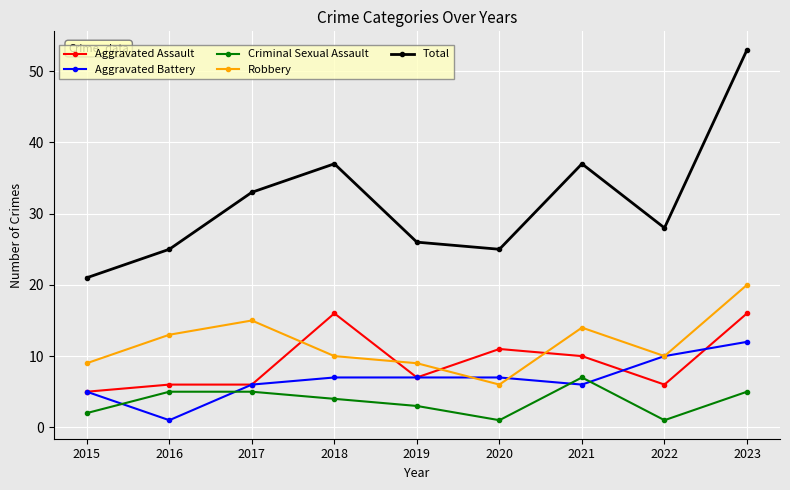

Which series ends up on top after the final intersection of Robbery and Aggravated Assault?

Robbery